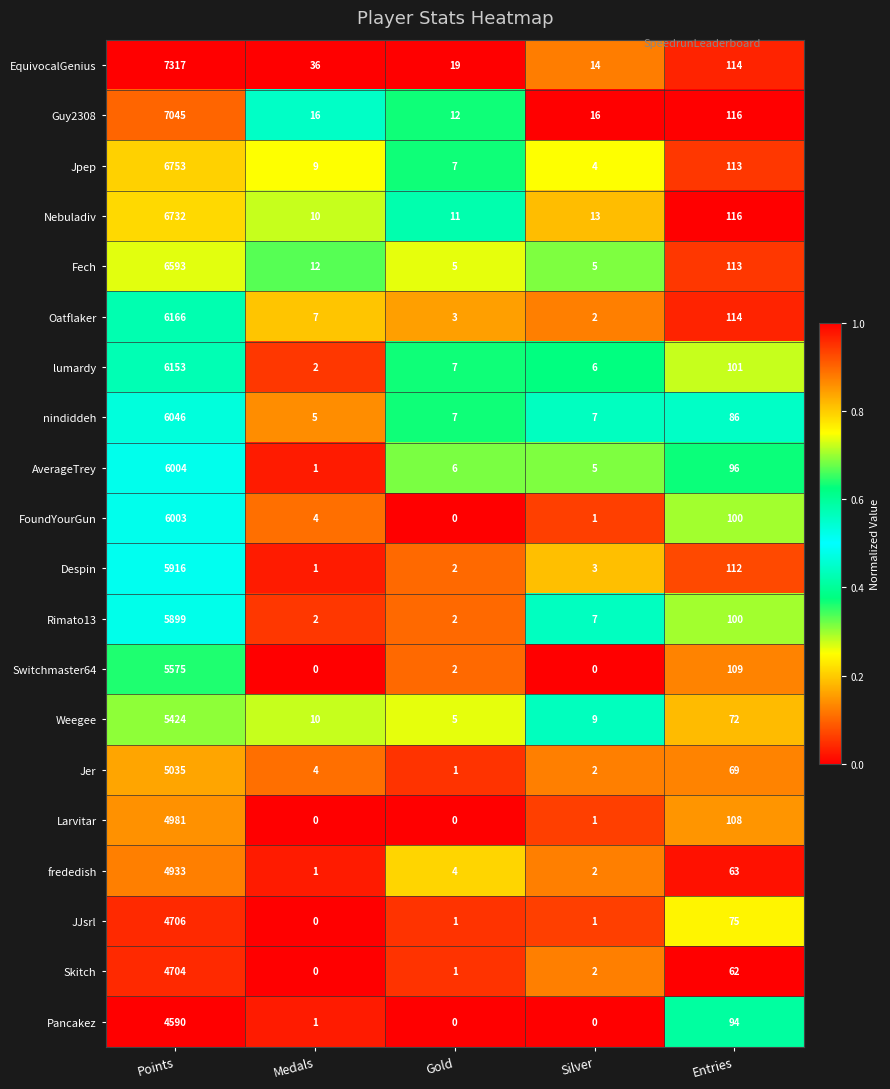

The value of Oatflaker at Silver is 1. True or false?

False